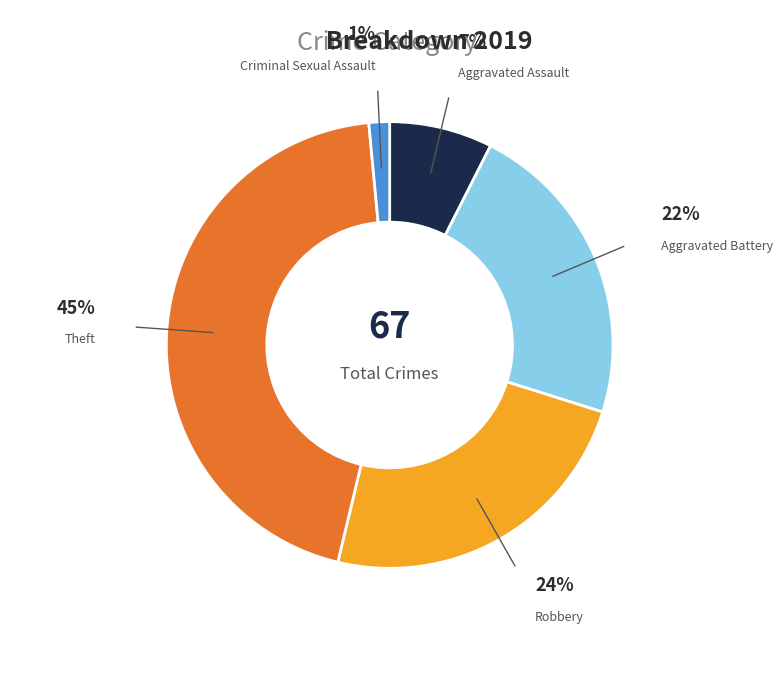

How many segments does this pie chart have?

5